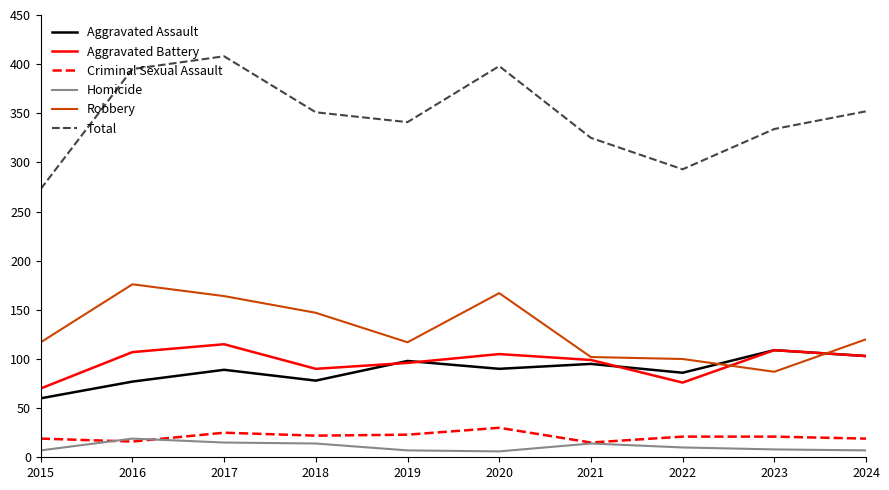

How many interior local peaks does the Aggravated Battery series have?

3